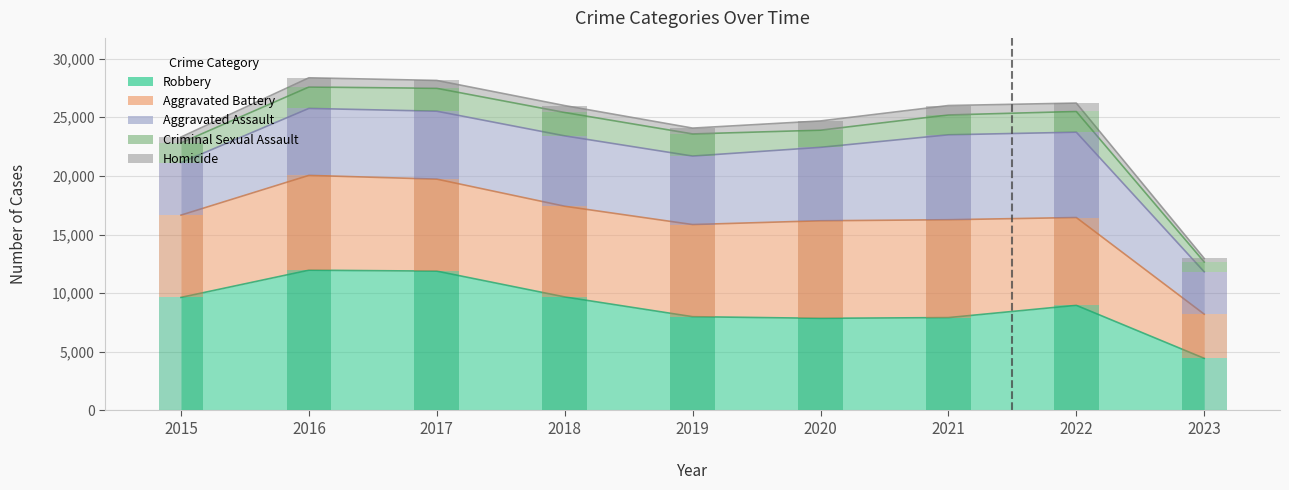

Reading left to right, what are all the values shown in this chart?

Aggravated Assault: 4480	5712	5793	6001	5841	6263	7243	7277	3610
Aggravated Battery: 7018	8085	7845	7734	7857	8319	8346	7487	3767
Criminal Sexual Assault: 1679	1824	1952	1994	1888	1464	1693	1767	843
Homicide: 496	786	672	589	498	787	804	717	301
Robbery: 9638	11960	11880	9680	7994	7855	7917	8964	4443